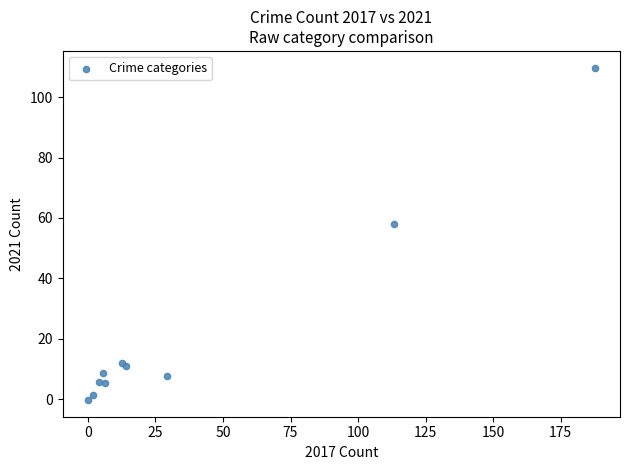

What Y value in the scatter plot is closest to 54?

57.9